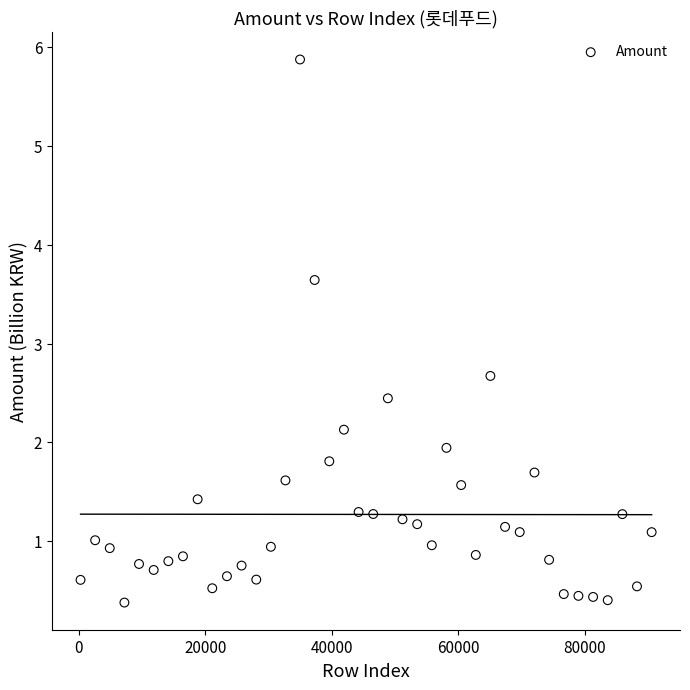

What is the range of X values (max minus min)?

90225.0